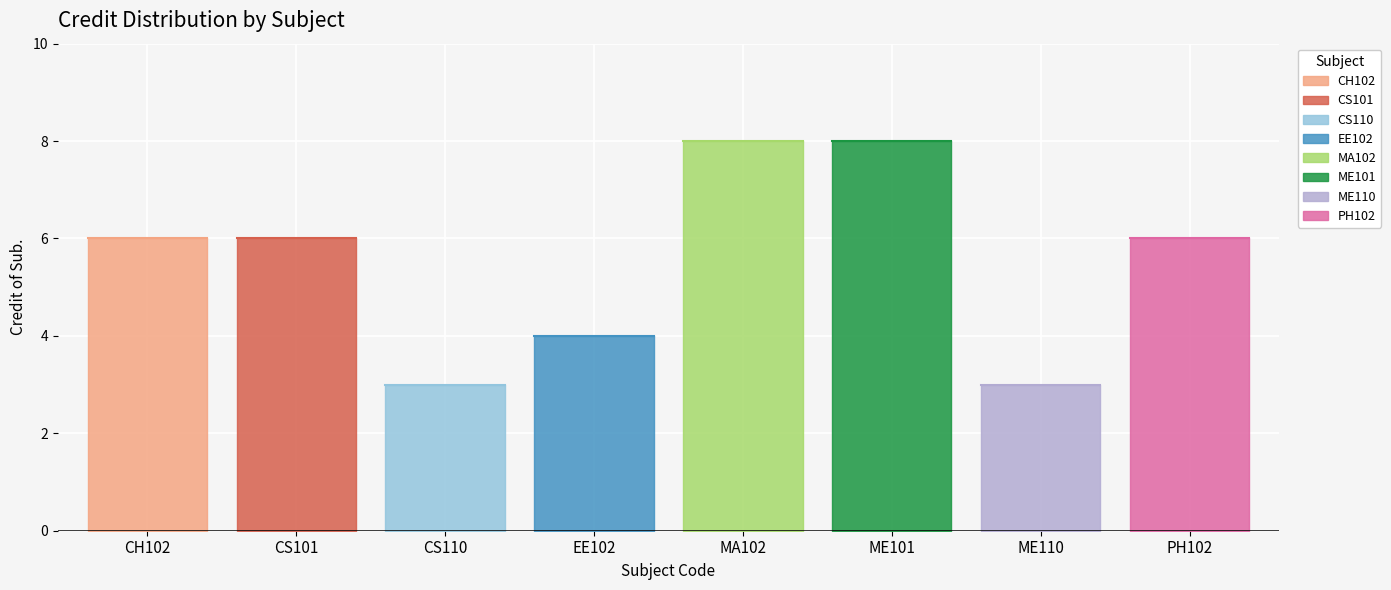

Rank the categories by value from lowest to highest.

CS110, ME110, EE102, CH102, CS101, PH102, MA102, ME101